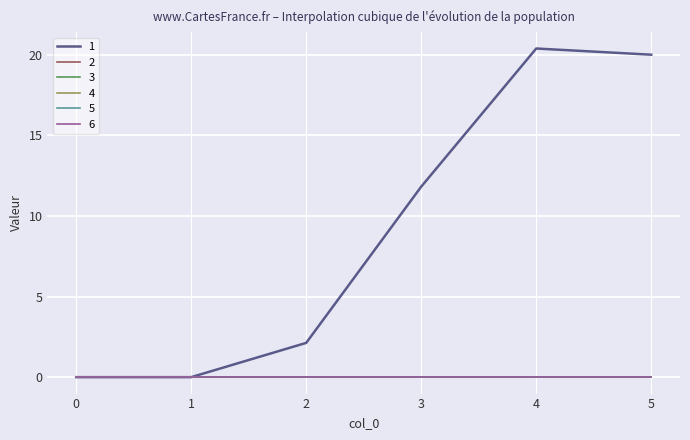

Is this an area chart (filled region under the line)?

No